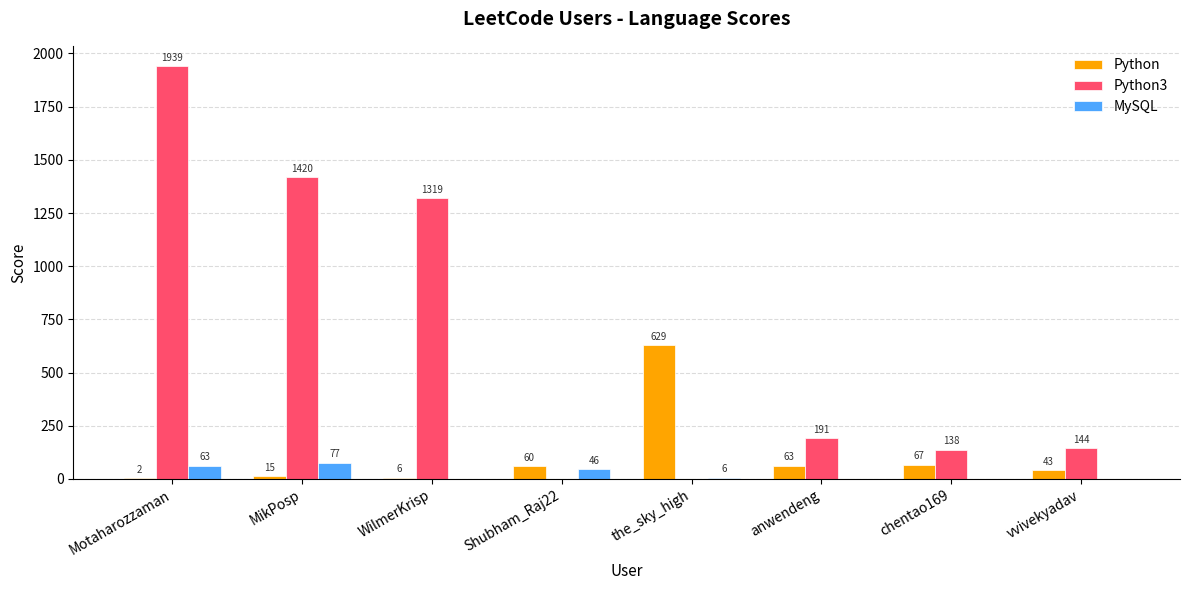

How many distinct data groups are displayed?

3